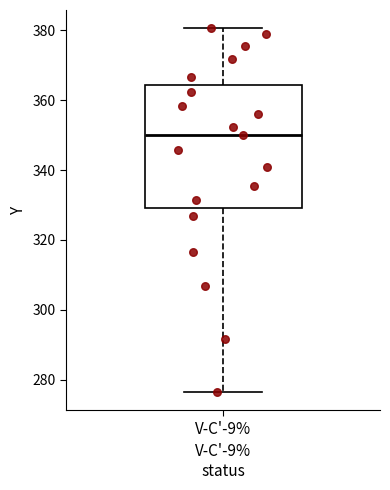

Transcribe this box plot: give where the median line is, the range the box spans, and where the two whiskers end, as read against the y-axis. The values are not printed on the chart, so give them approximately, as read against the axis.

median 350, box 330 to 364, whiskers 276 to 380